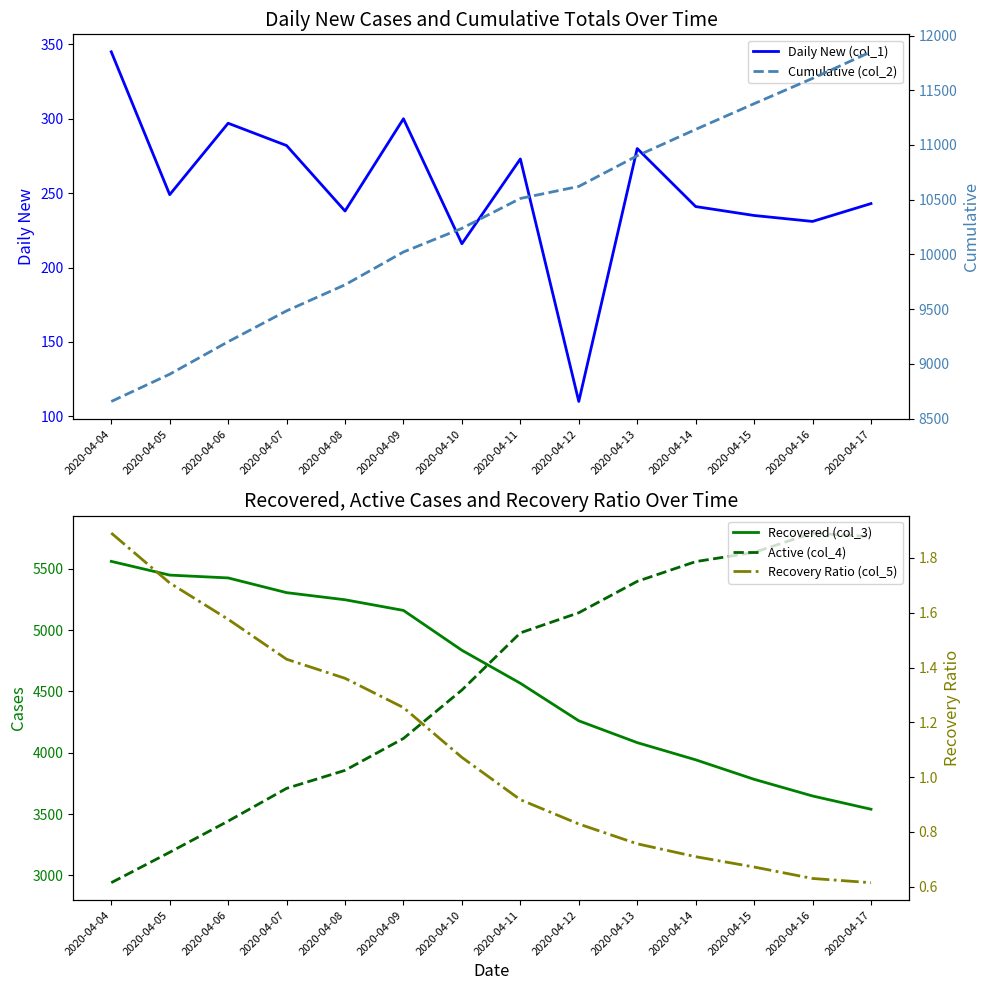

At which category is the sum across all series the highest?

2020-04-17